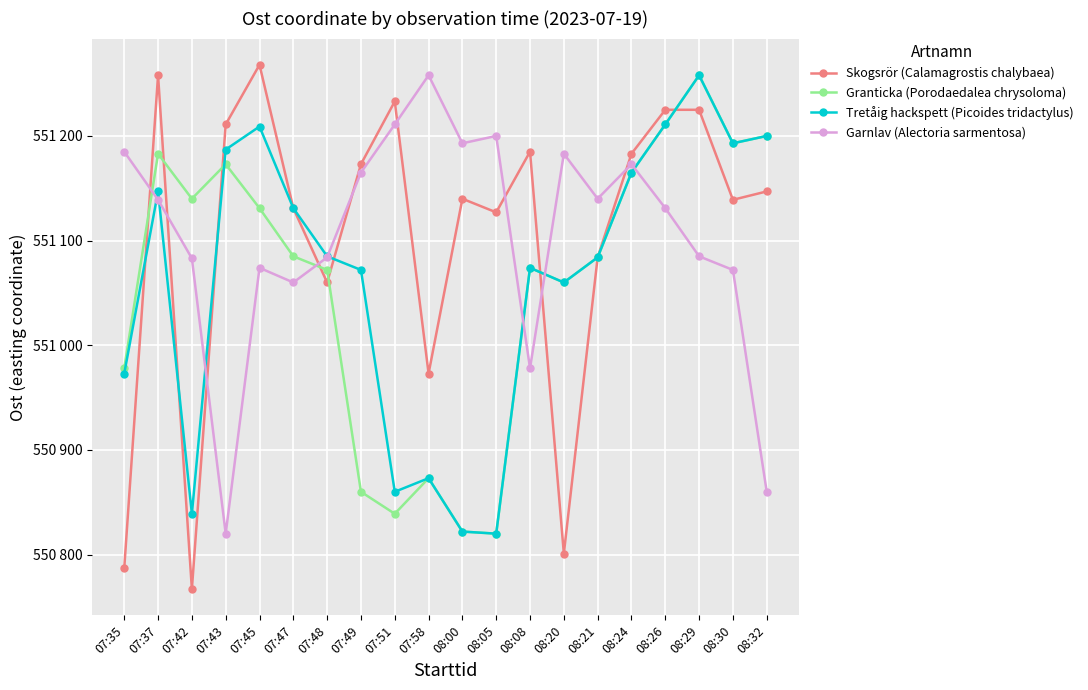

What are all the series names shown in the legend?

Skogsrör (Calamagrostis chalybaea), Granticka (Porodaedalea chrysoloma), Tretåig hackspett (Picoides tridactylus), Garnlav (Alectoria sarmentosa)